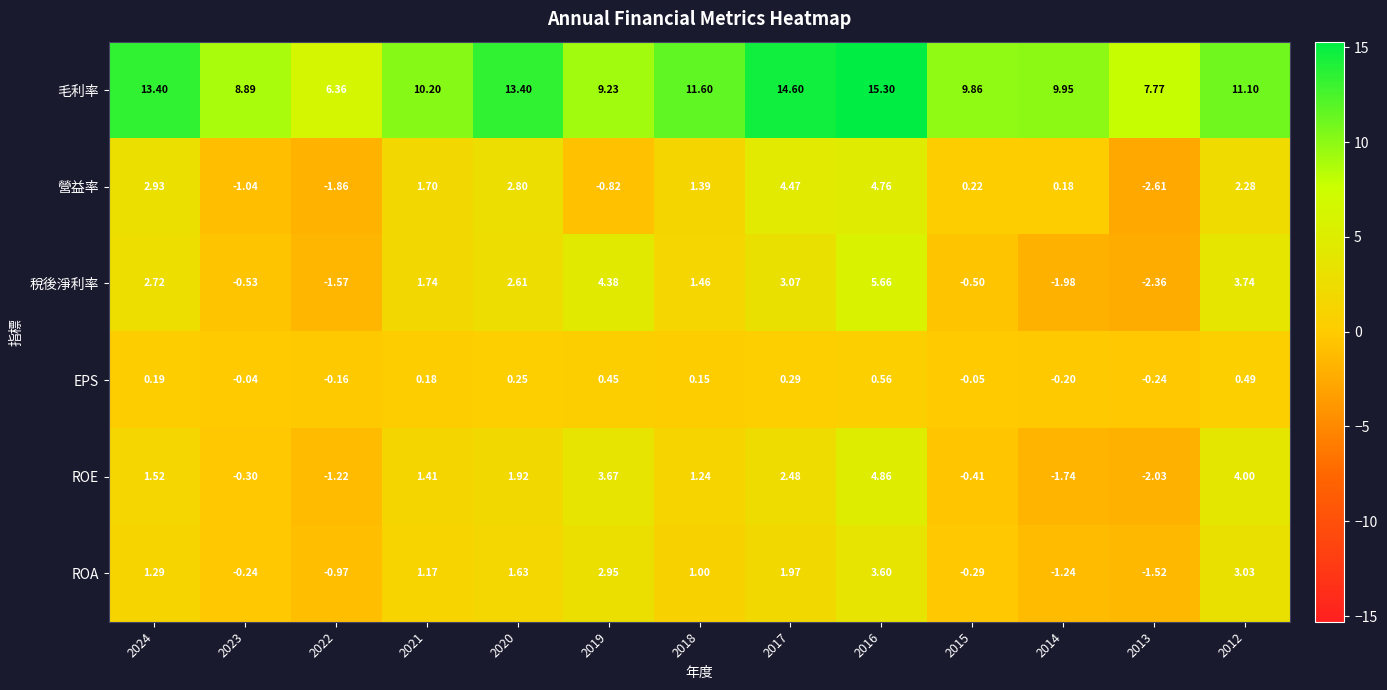

Which series has the largest total across all categories?

毛利率